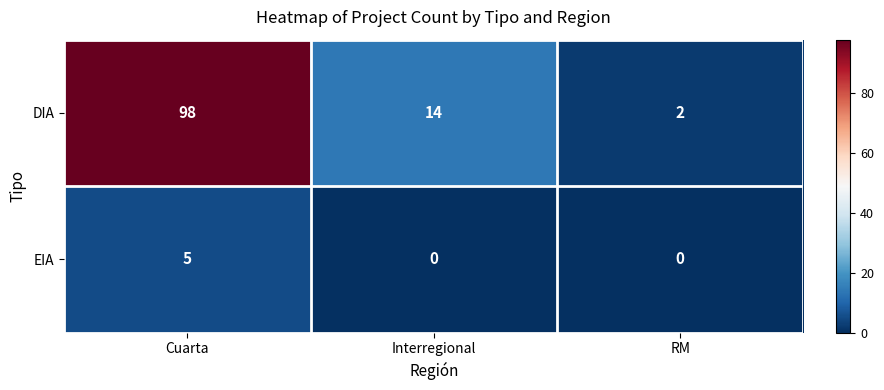

What value does the DIA series have at Cuarta?

98